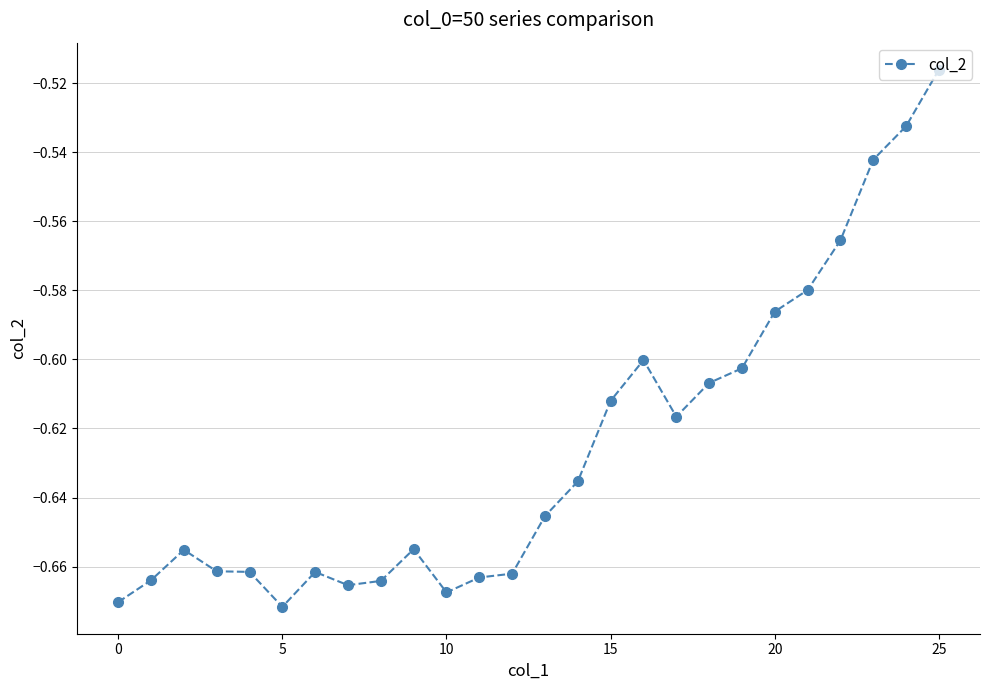

True or false: there are more than 1 points higher than both neighbors.

True